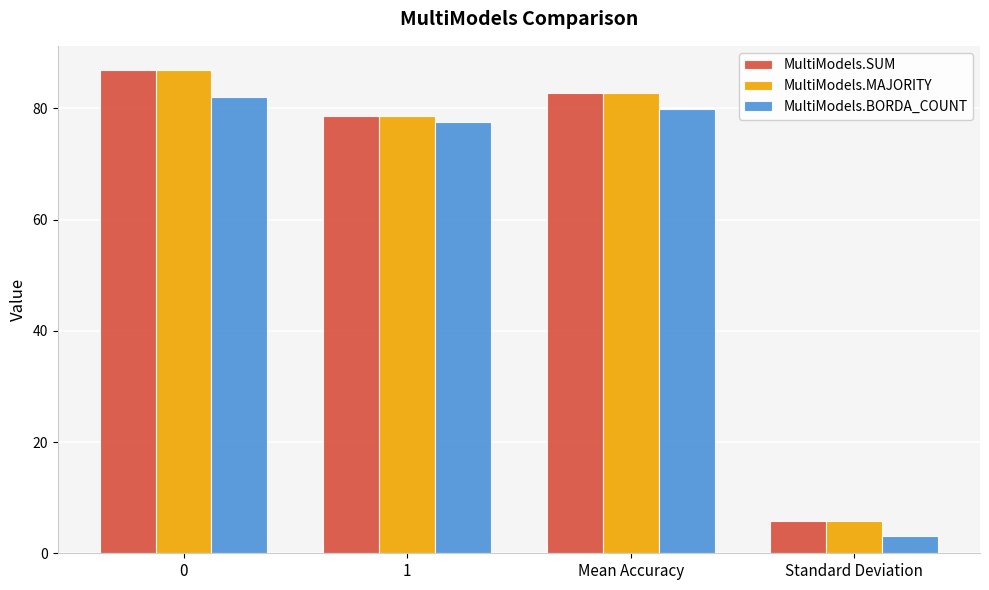

At which label is MultiModels.SUM closest to 46?

1